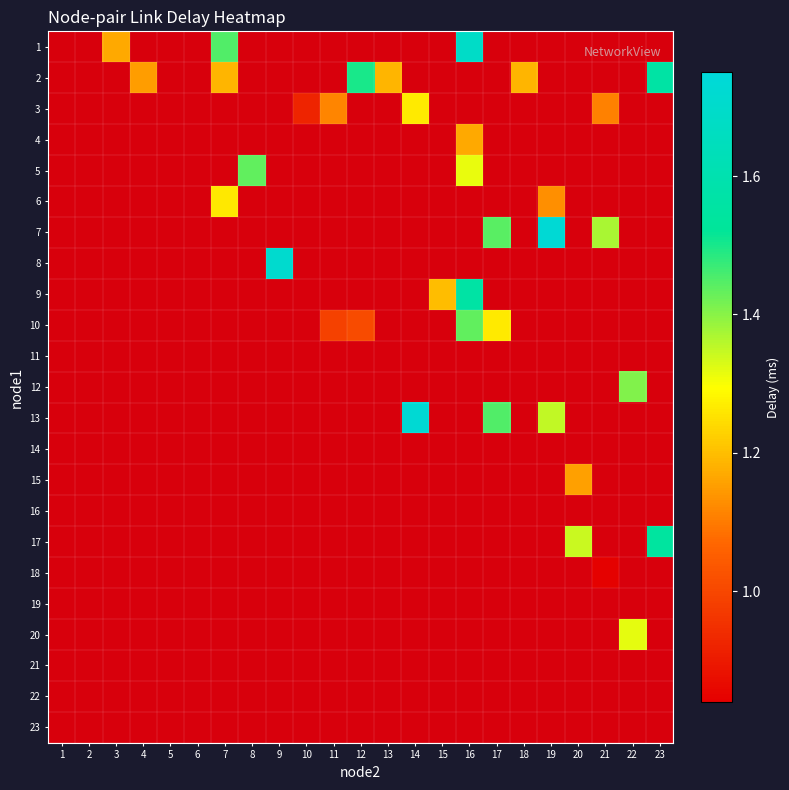

Is it true that 2 equals 1.9 at 4?

False